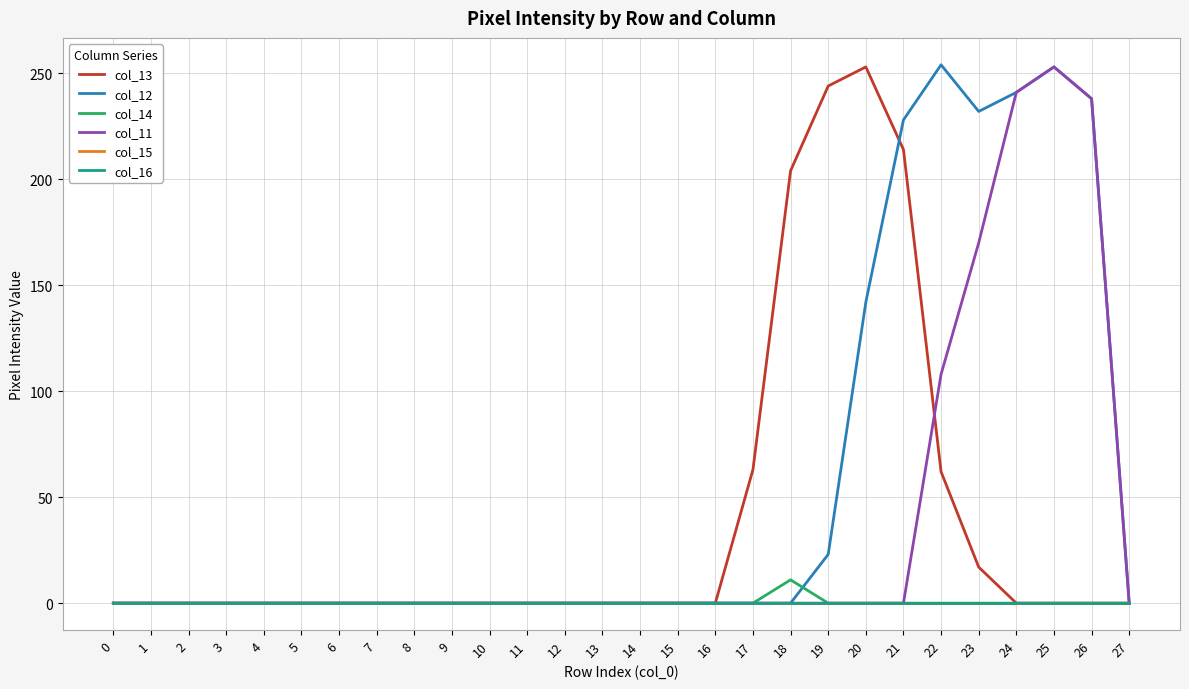

True or false: col_13 and col_15 cross at least once.

False